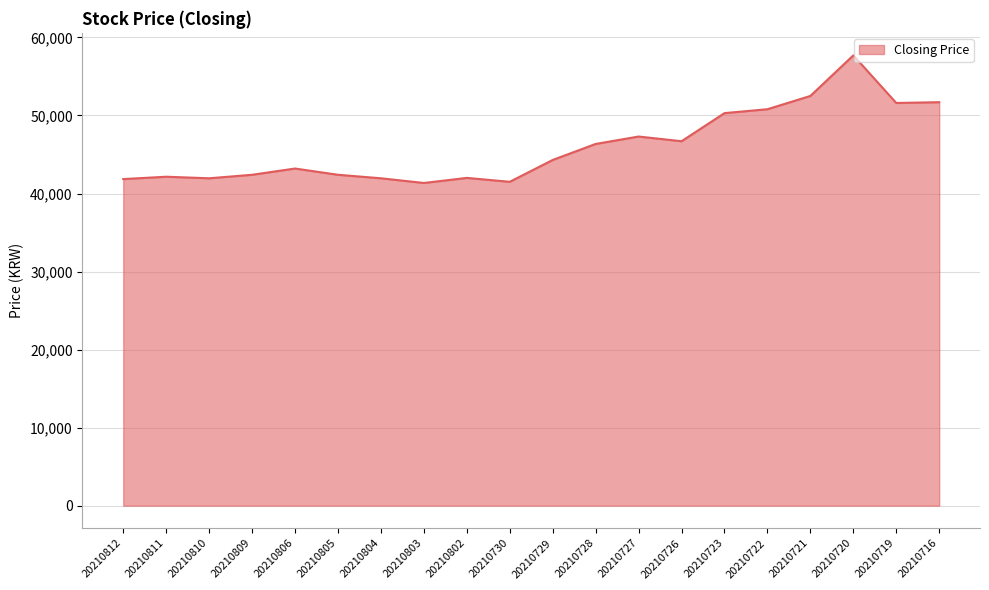

At which category does the chart reach its peak across all series?

20210720